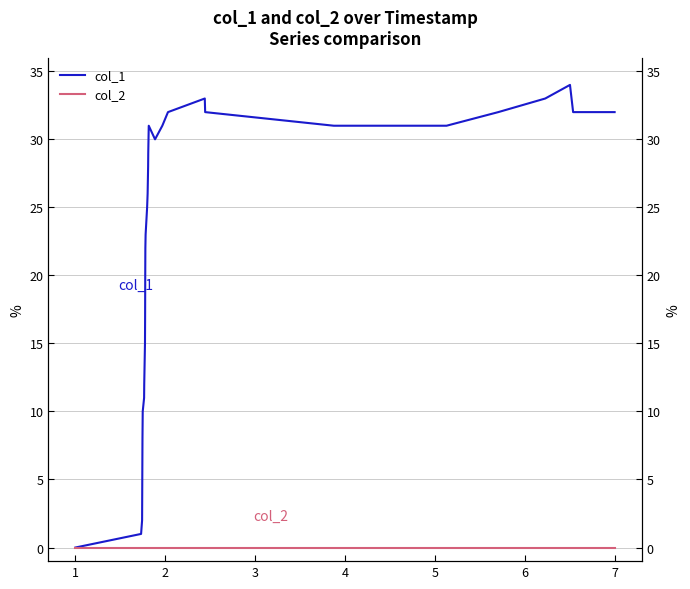

At how many categories does at least one series exceed 29?

14